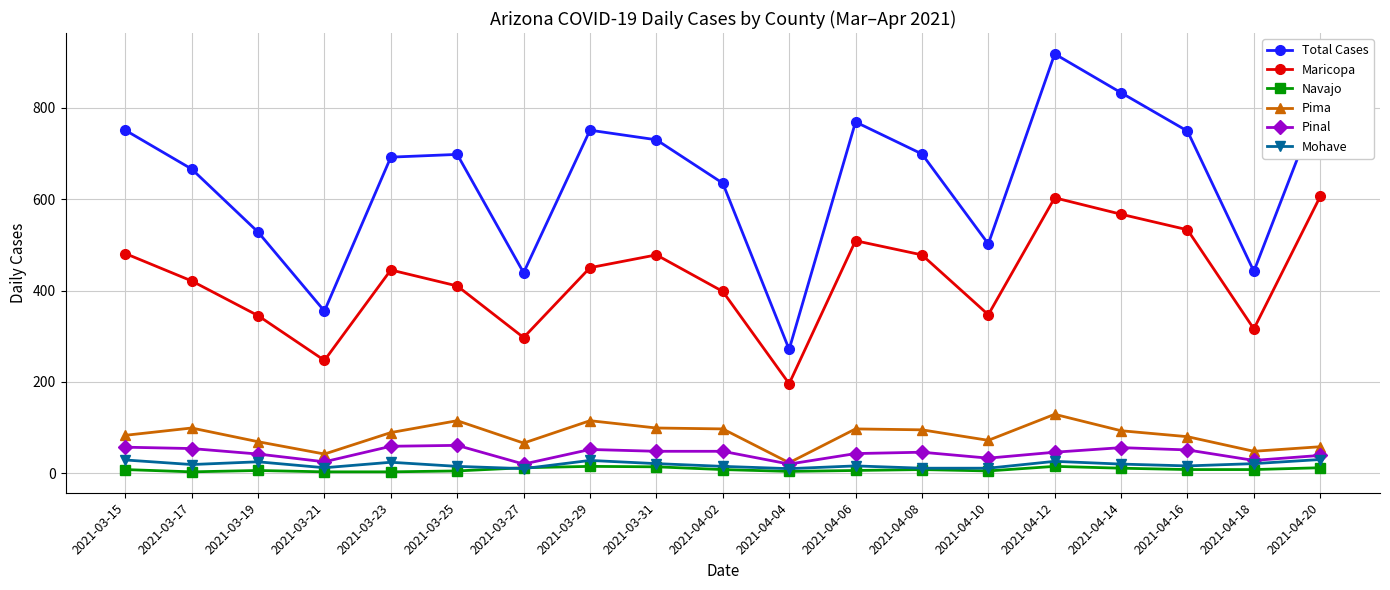

At how many categories does at least one series exceed 27?

19